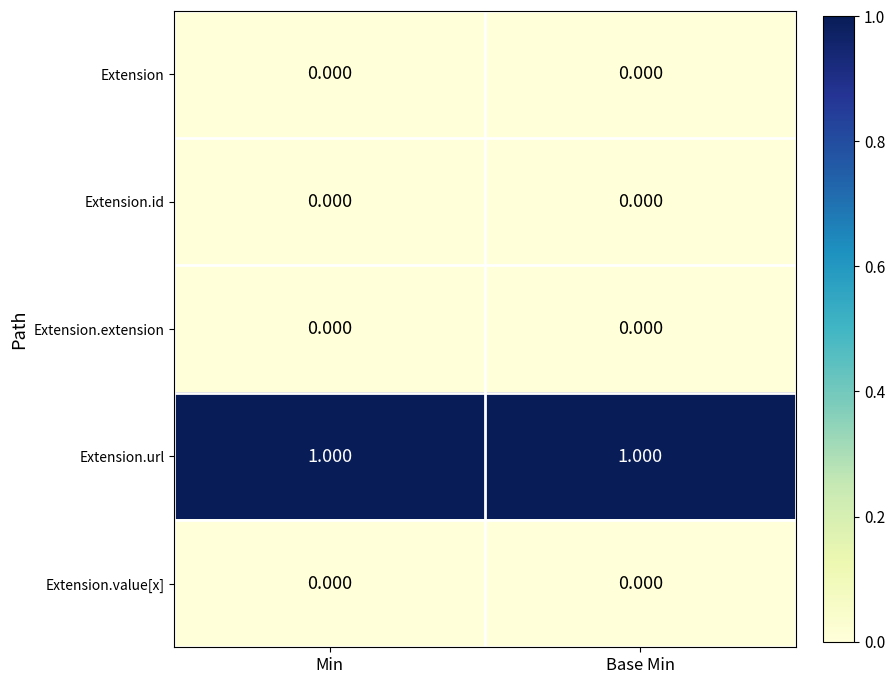

Is the value of Extension.url at Base Min greater than the value of Extension at Base Min?

Yes